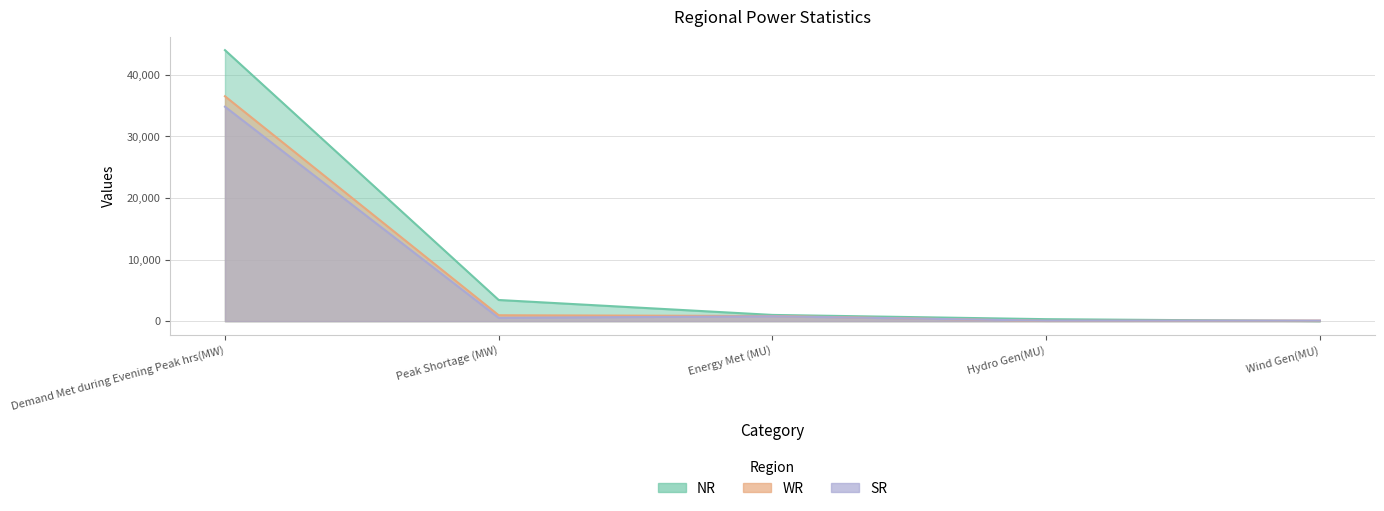

Reading right to left, transcribe all the data shown in this chart.

NR: 14	324	1015	3438	44000
WR: 86	44	836	960	36517
SR: 92	79	793	538	34819